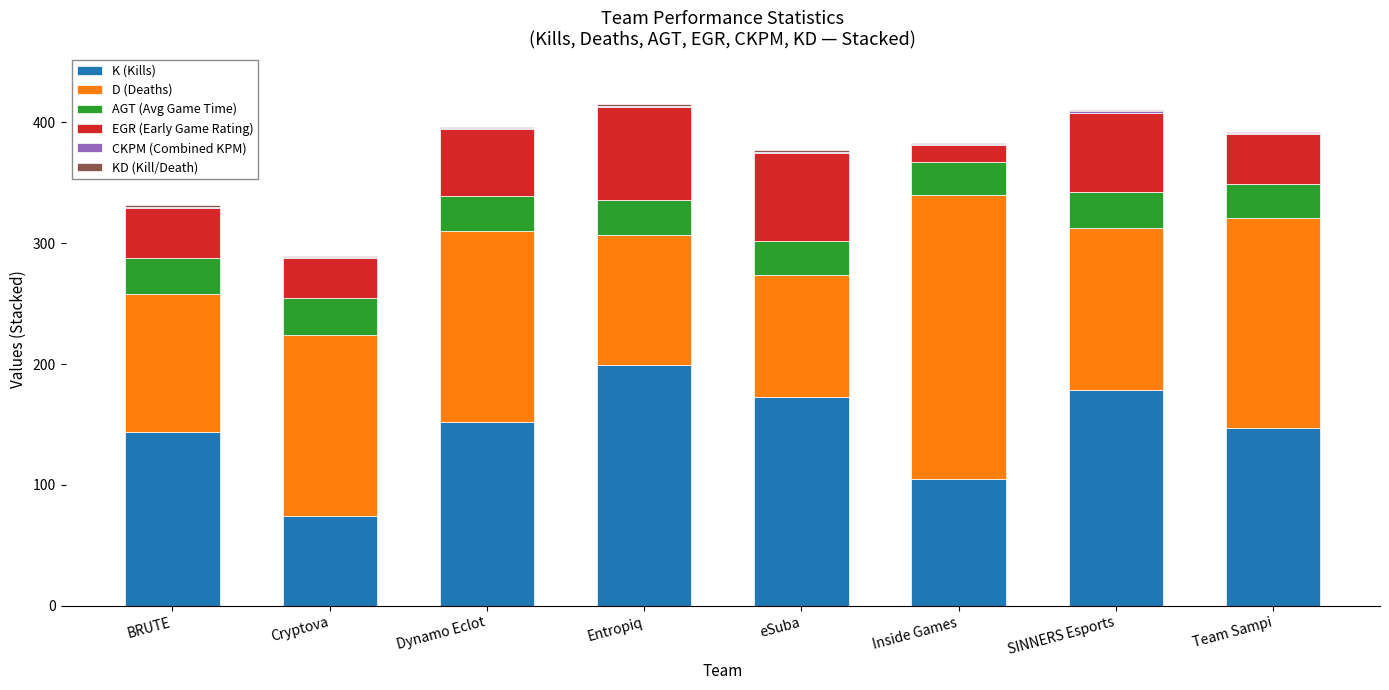

Which category has the highest value in the K (Kills) series?

Entropiq